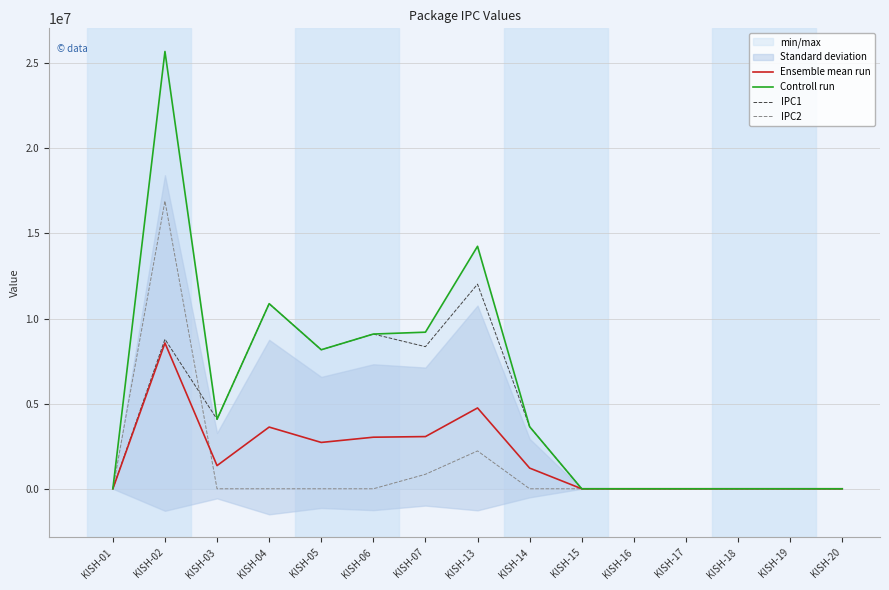

How many data points in IPC1 are less than 3647296?

7